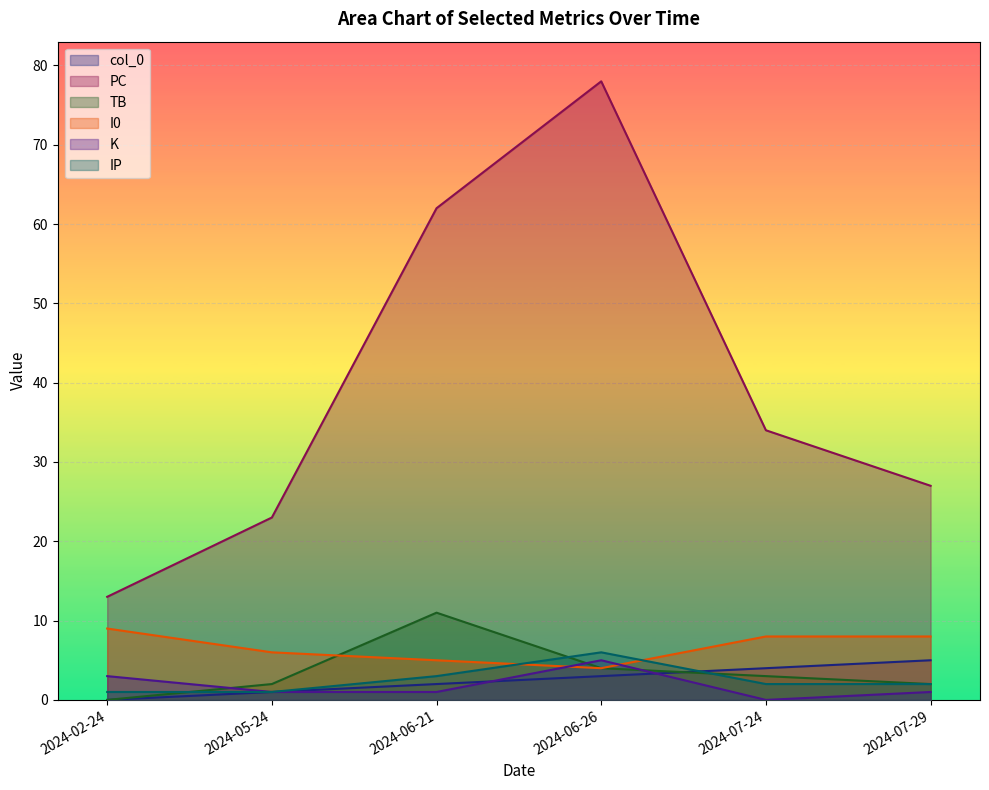

True or false: I0 and col_0 cross at least once.

False